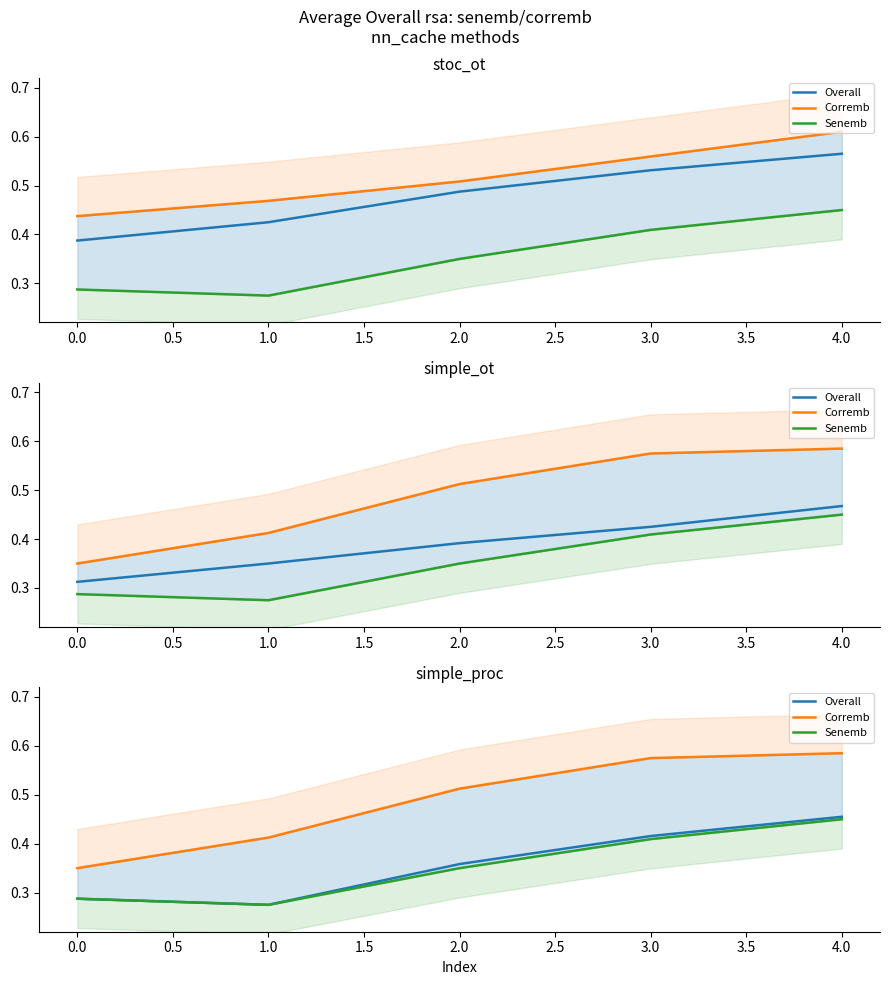

At 3.0, list the series in order from smallest to largest.

Senemb, Overall, Corremb